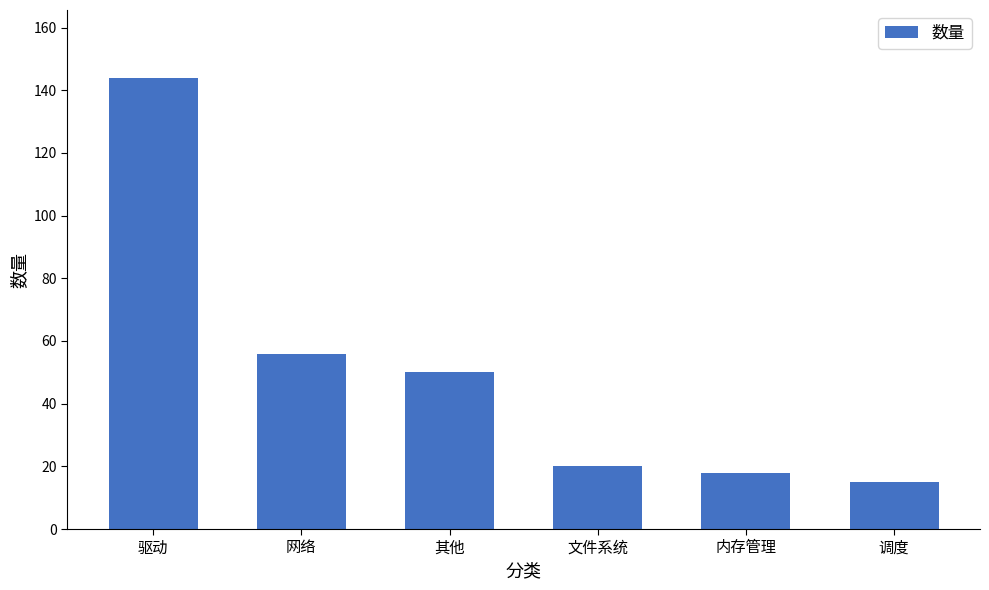

Reading left to right, transcribe all the data shown in this chart.

驱动=144	网络=56	其他=50	文件系统=20	内存管理=18	调度=15